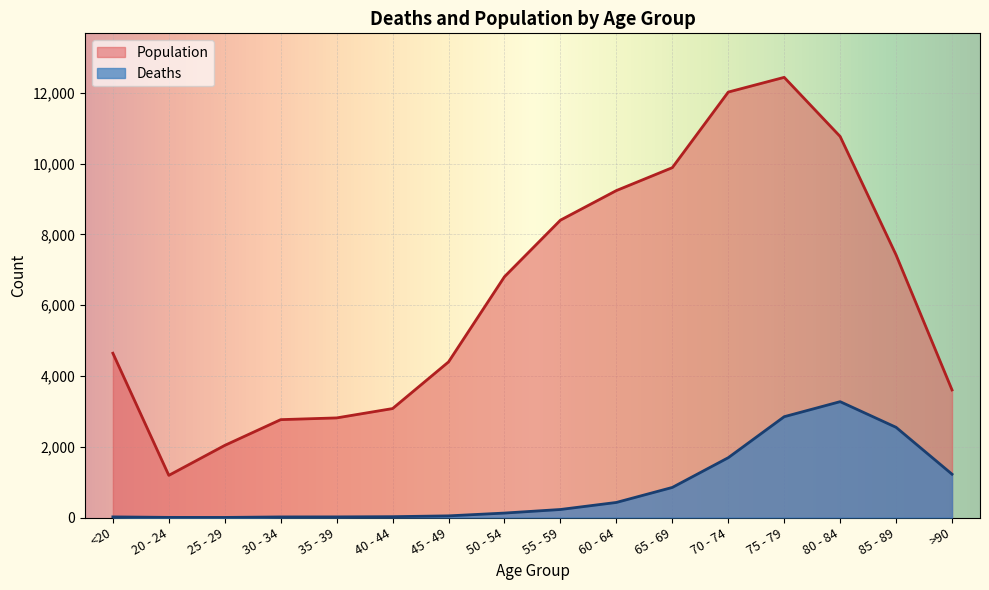

True or false: Population has a value of 12018 at 70 - 74.

True